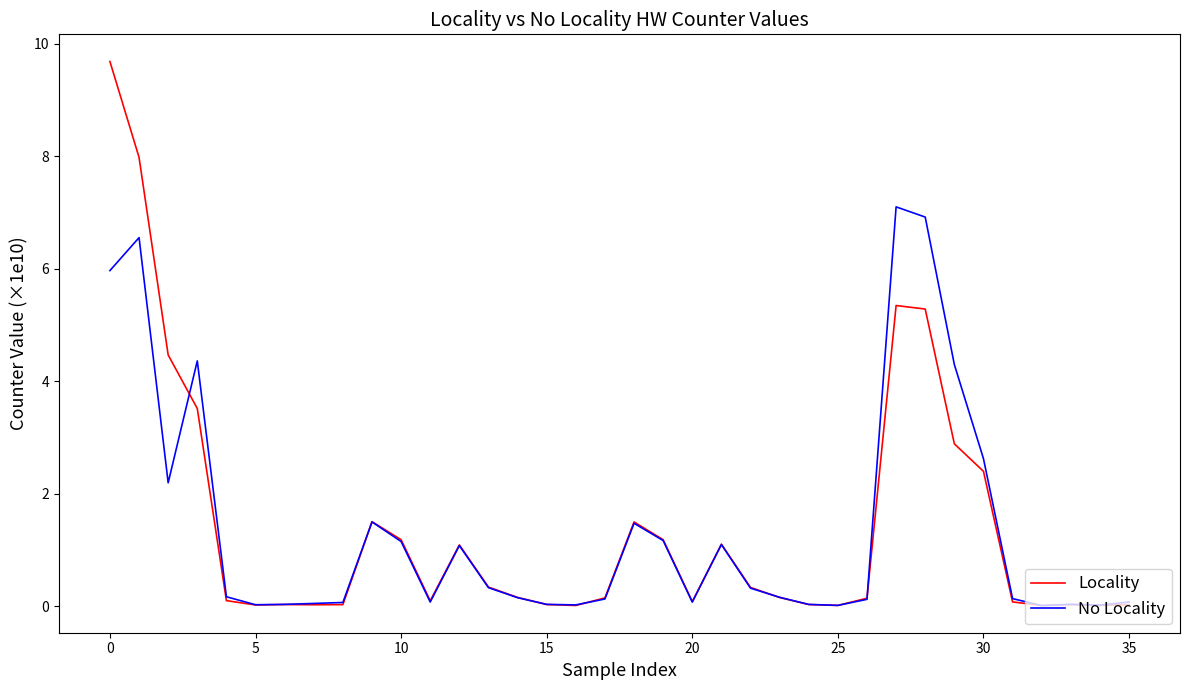

Which series has the widest spread of values?

Locality